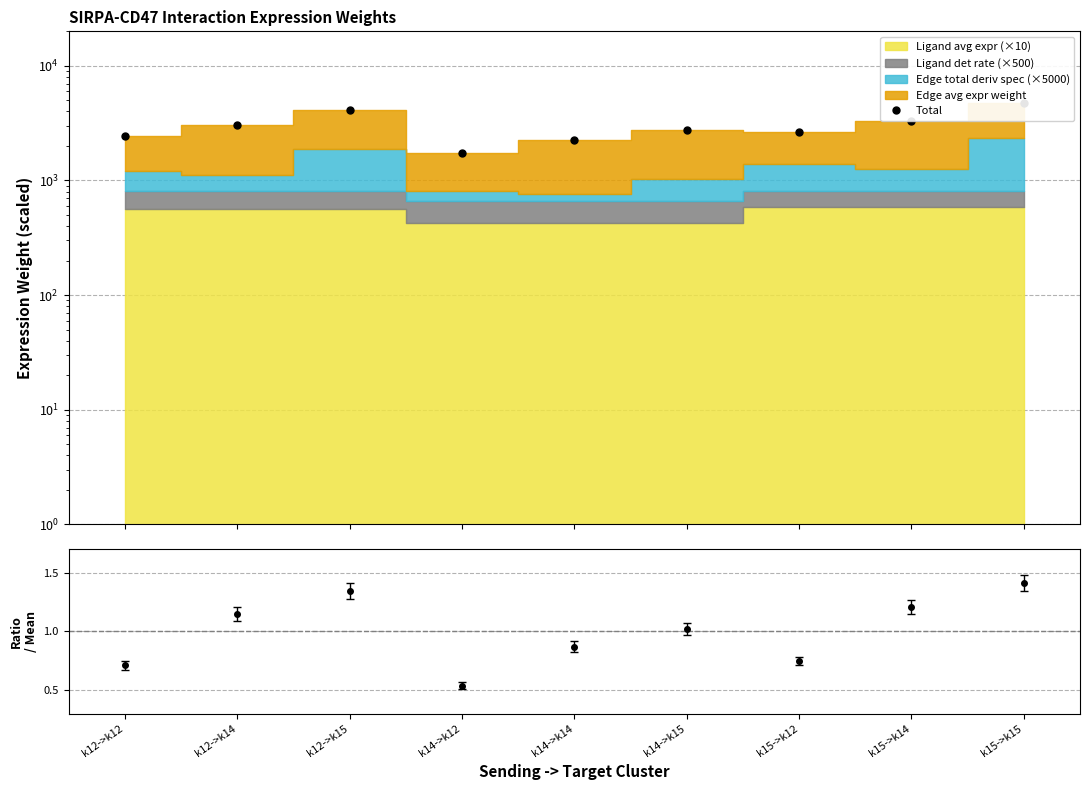

The value at k15->k15 is 1325.5. True or false?

False